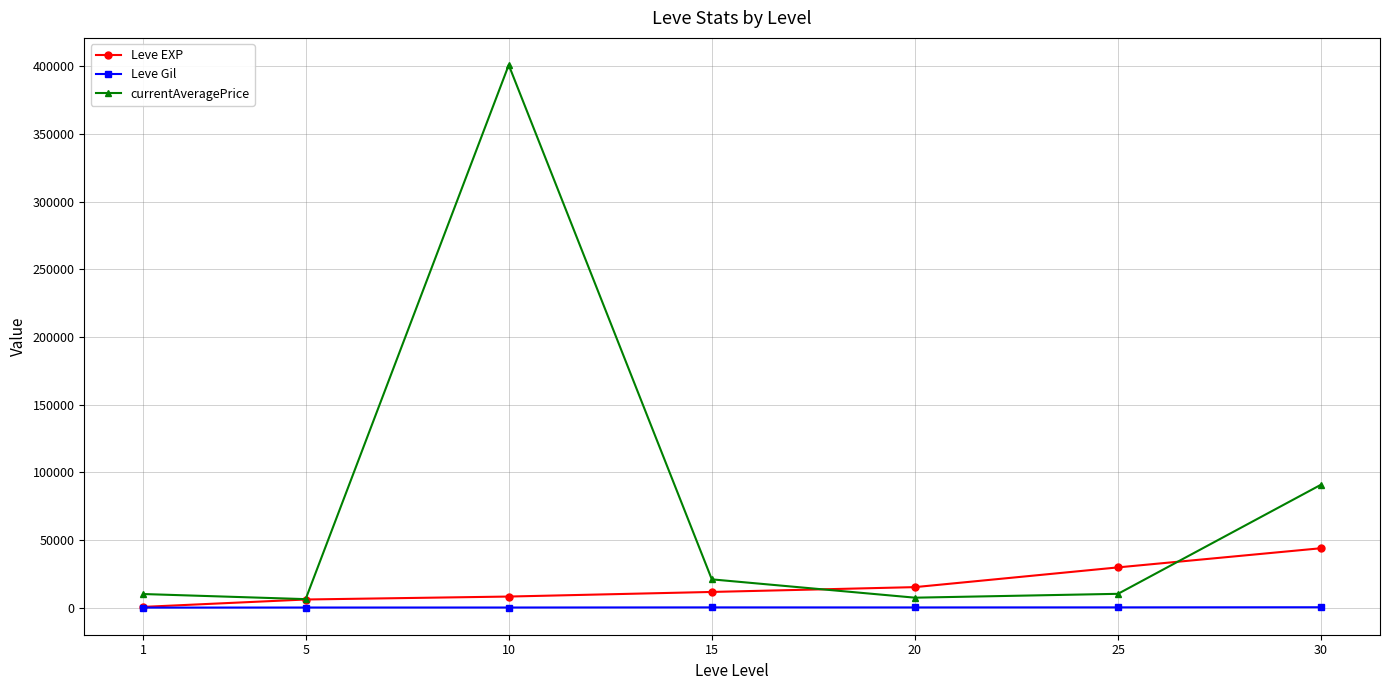

What are all the series names shown in the legend?

Leve EXP, Leve Gil, currentAveragePrice